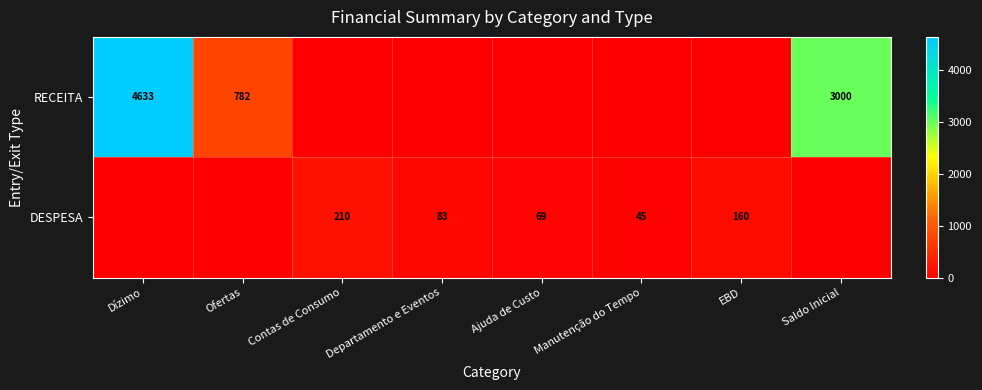

The value of DESPESA at Contas de Consumo is 210. True or false?

True